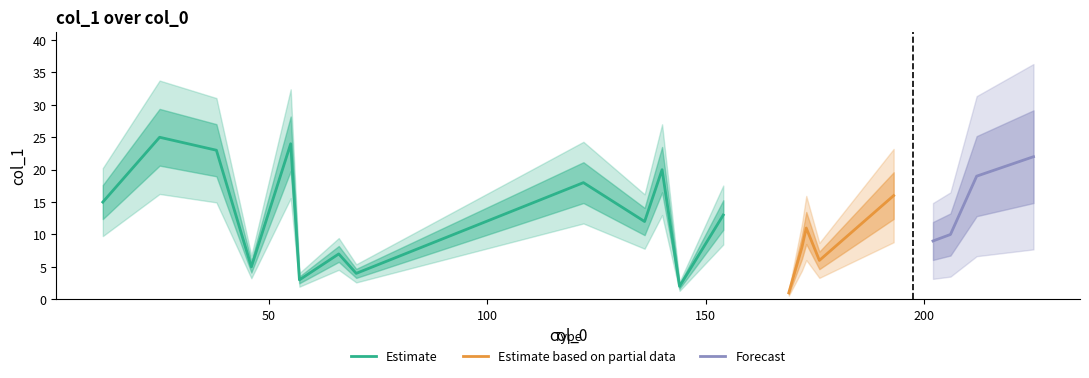

What is the difference between the second highest and second lowest values?

22